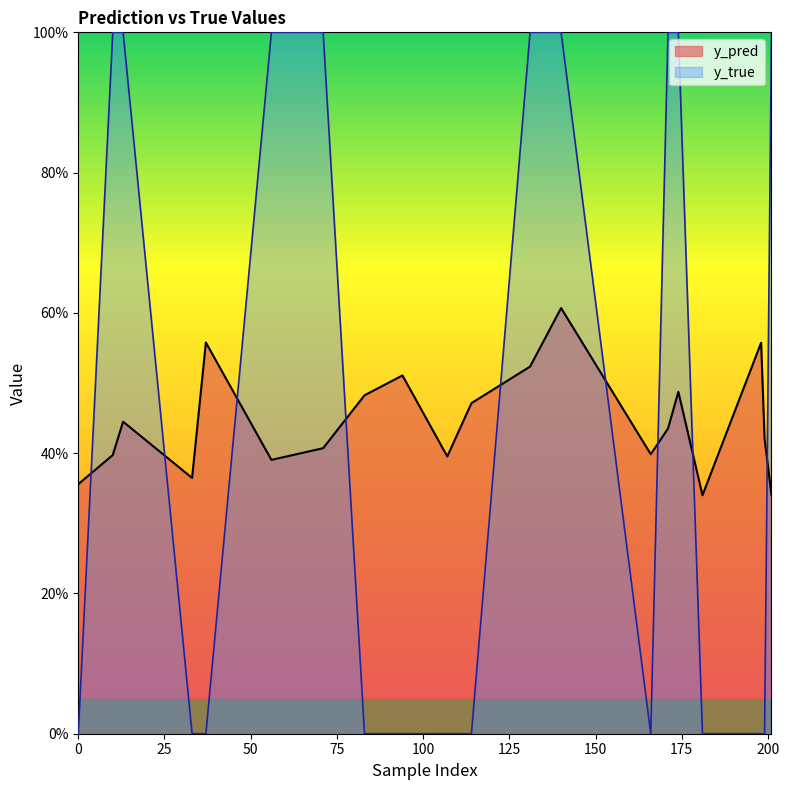

Which series ends up on top after the final intersection of y_true and y_pred?

y_true